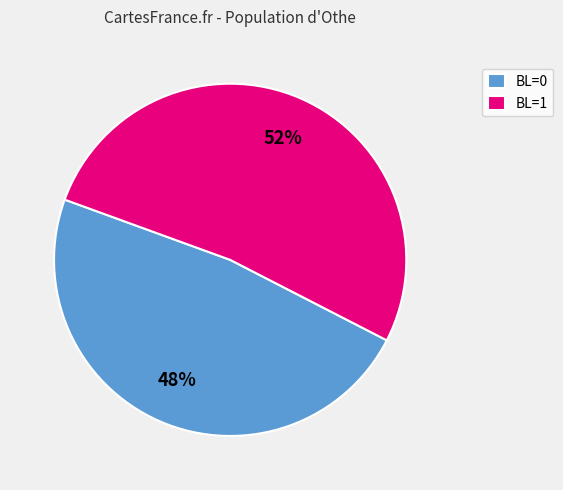

Which slice represents more than half of the pie?

BL=1